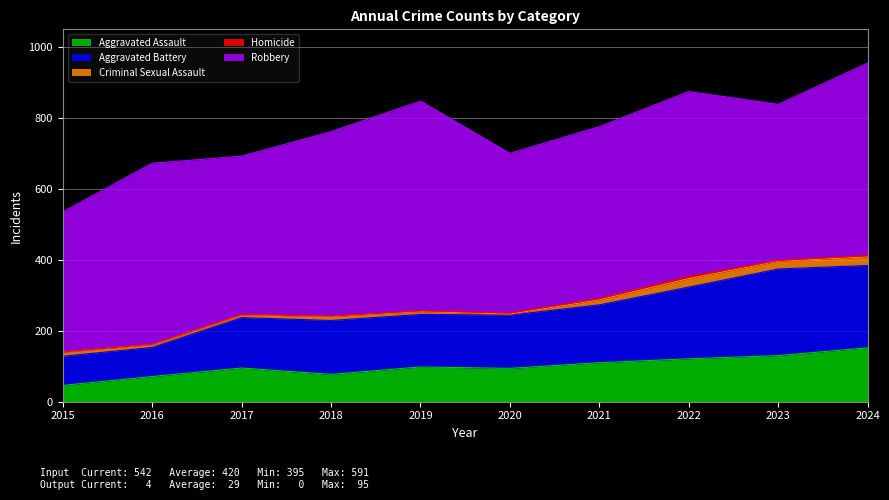

Reading right to left, list all the values displayed in this chart.

Aggravated Assault: 152	130	121	110	94	98	77	95	71	46
Aggravated Battery: 232	244	202	163	150	148	152	142	82	82
Criminal Sexual Assault: 24	22	24	14	3	8	11	8	8	12
Homicide: 4	2	6	4	3	2	1	1	1	0
Robbery: 542	440	521	484	450	591	520	446	510	395